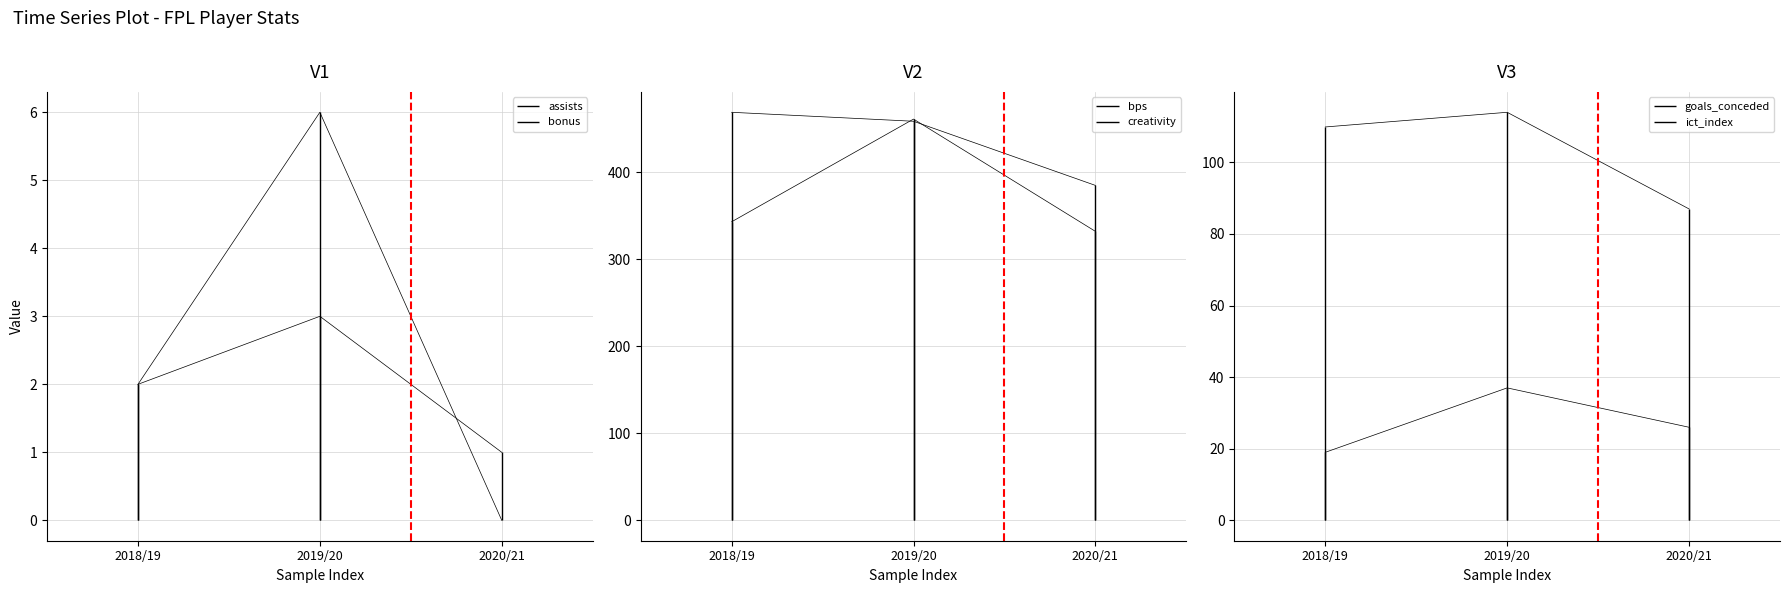

Does the chart have visible grid lines?

Yes